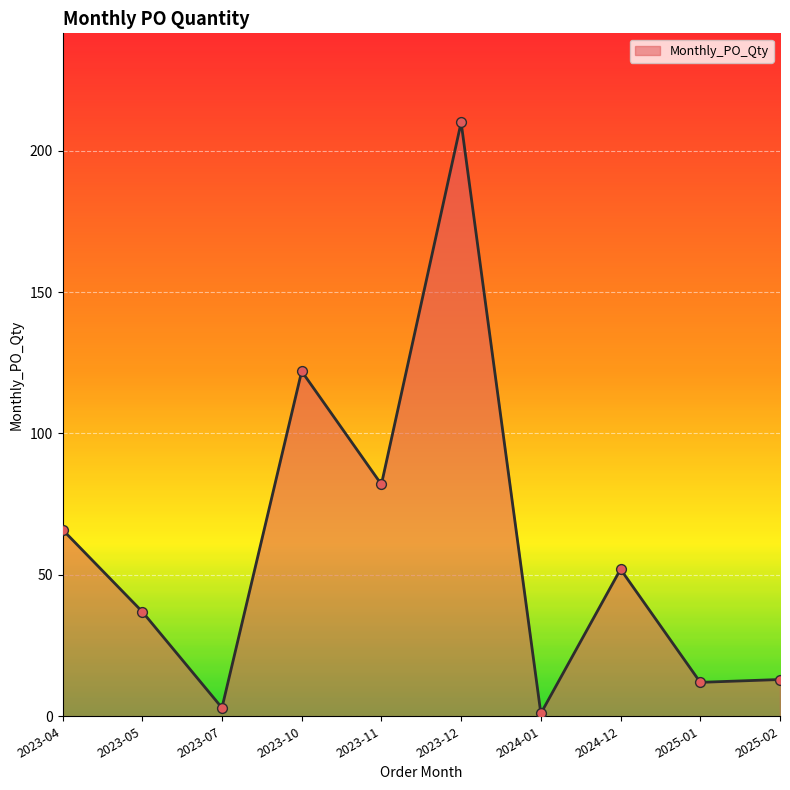

Between 2024-12 and 2023-05, which is larger?

2024-12